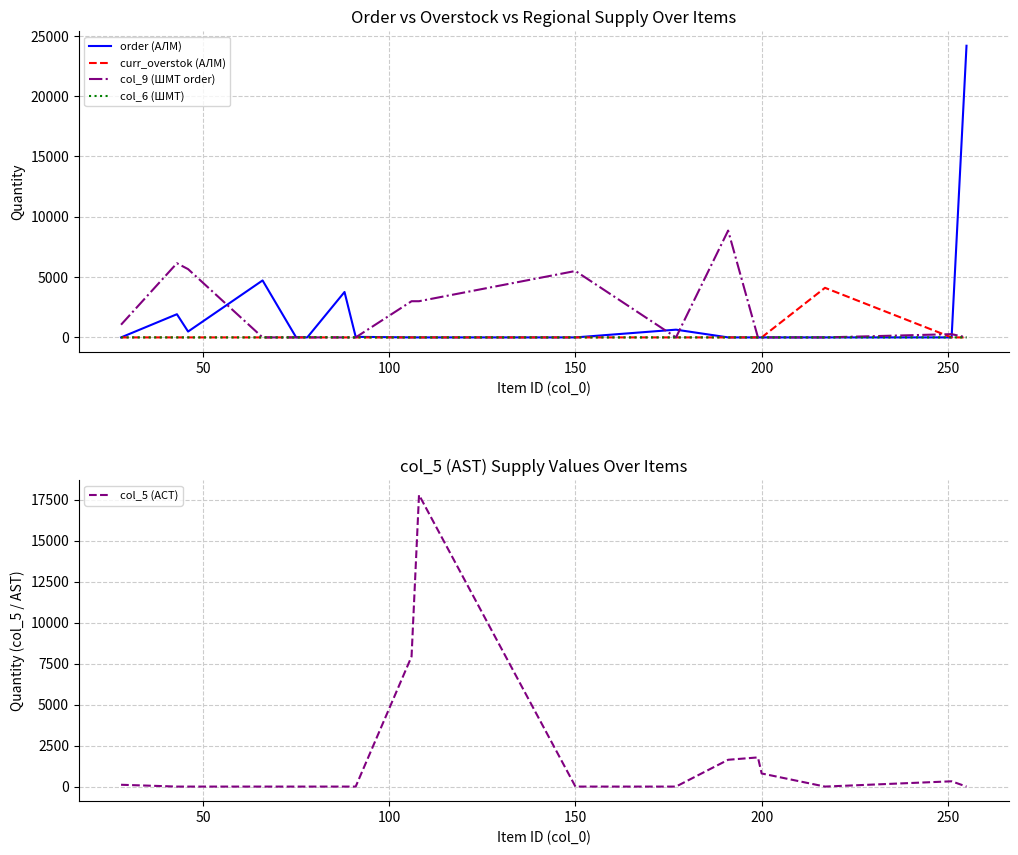

Rank the series by their maximum value, from highest to lowest.

order (АЛМ), col_5 (АСТ), col_9 (ШМТ order), curr_overstok (АЛМ), col_6 (ШМТ)